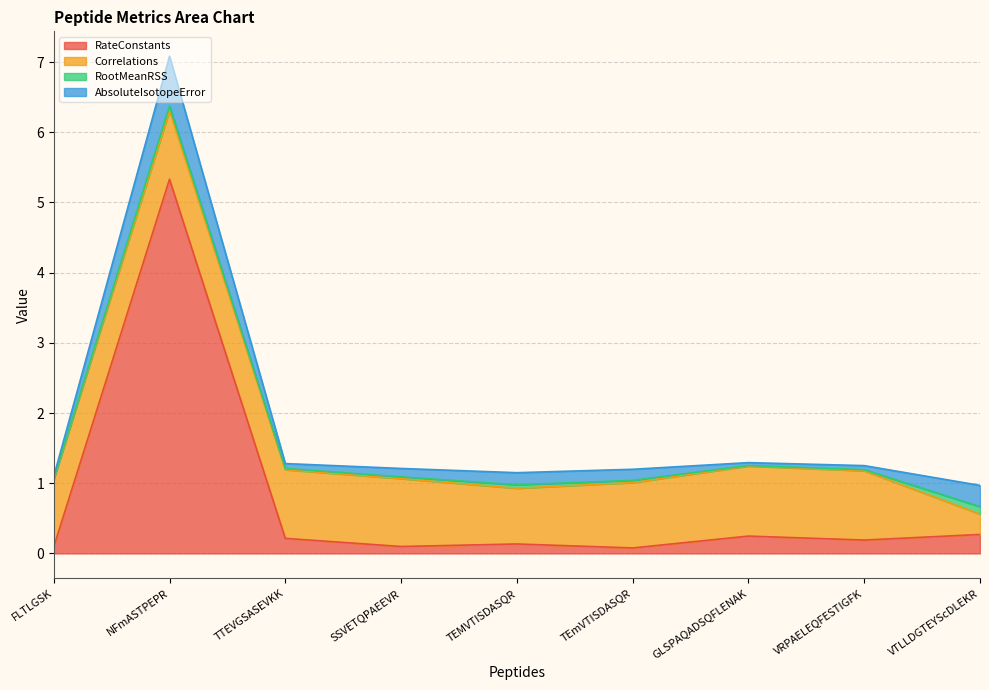

Which series has the widest spread of values?

RateConstants